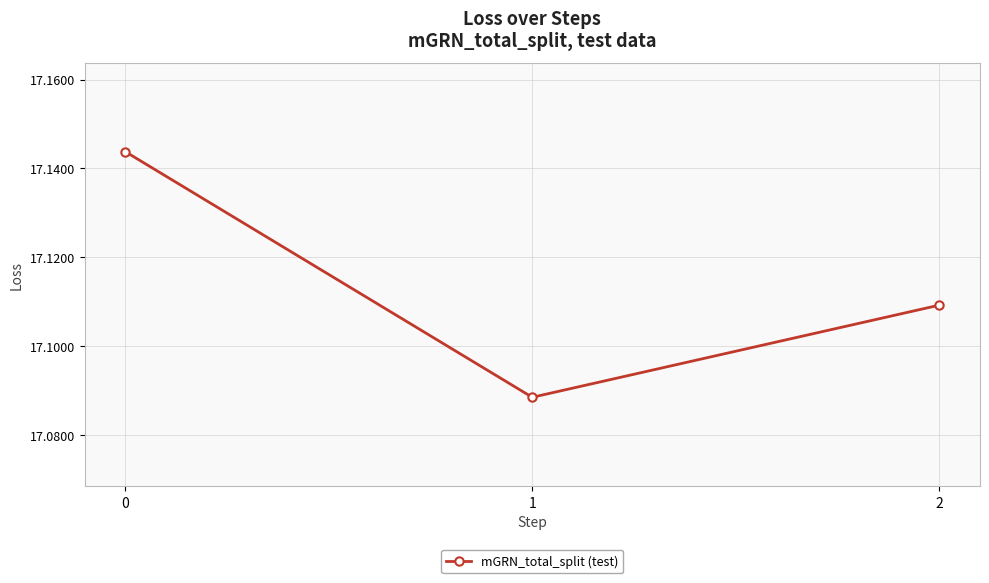

The chart shows a value of 29.5 at 1. True or false?

False